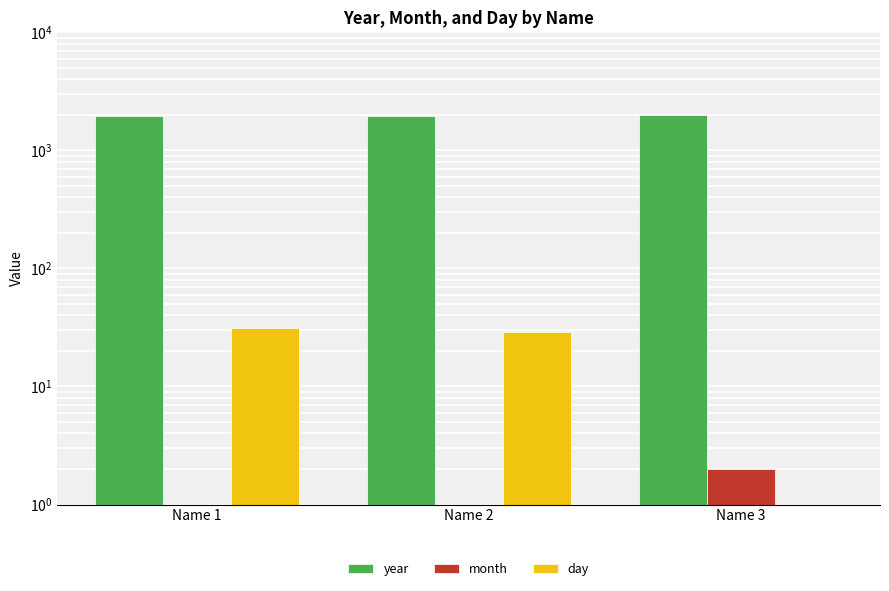

Is it true that day equals 29 at Name 2?

True